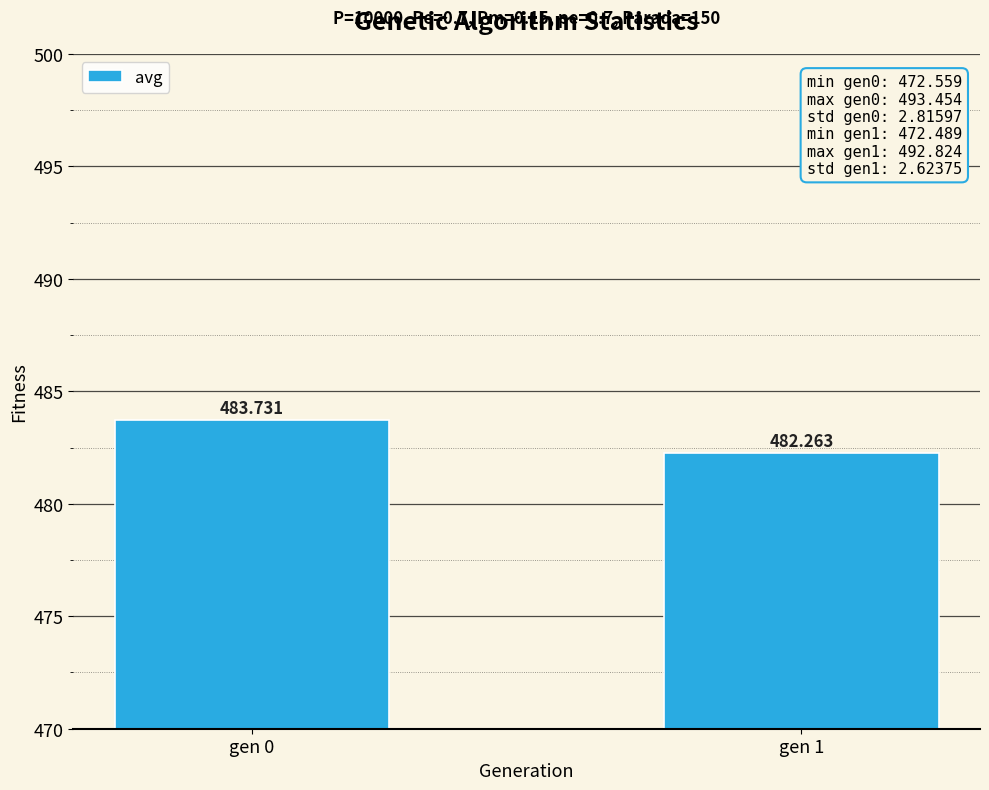

Rank the categories by value from lowest to highest.

gen 1, gen 0